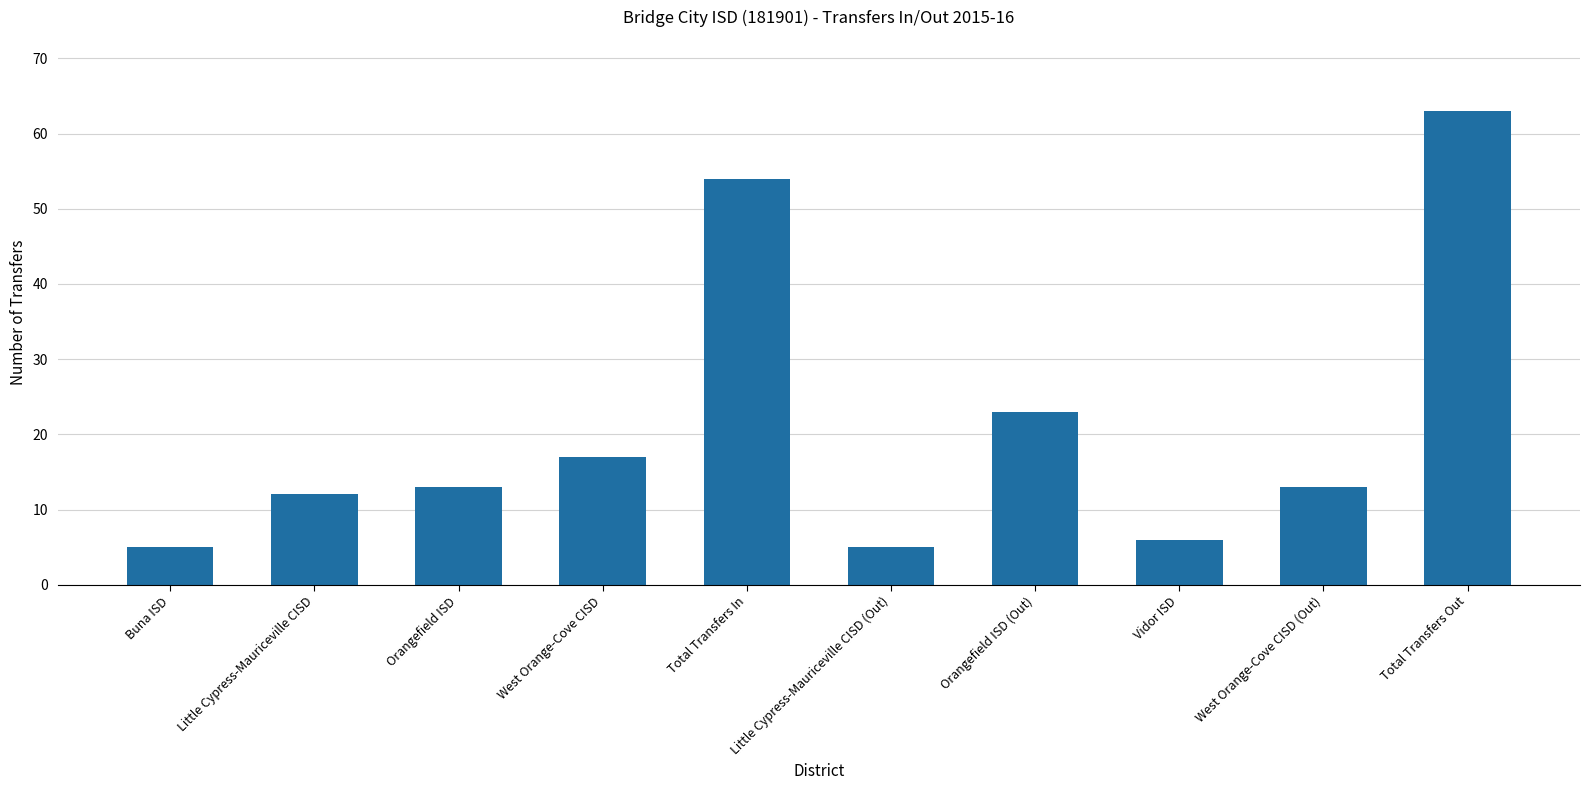

What is the greatest value displayed?

63